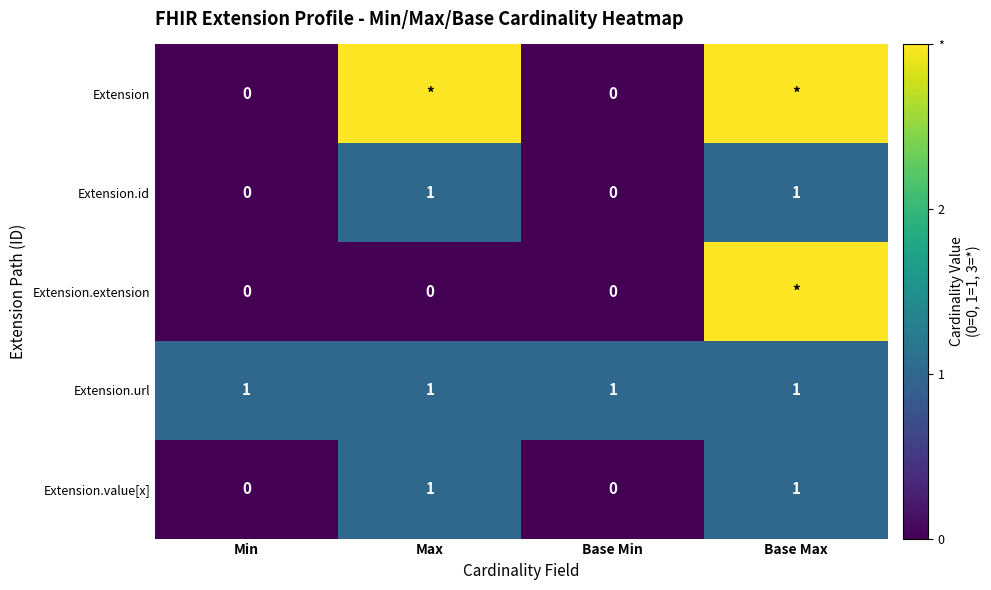

The value of Extension.url at Base Max is 1. True or false?

True